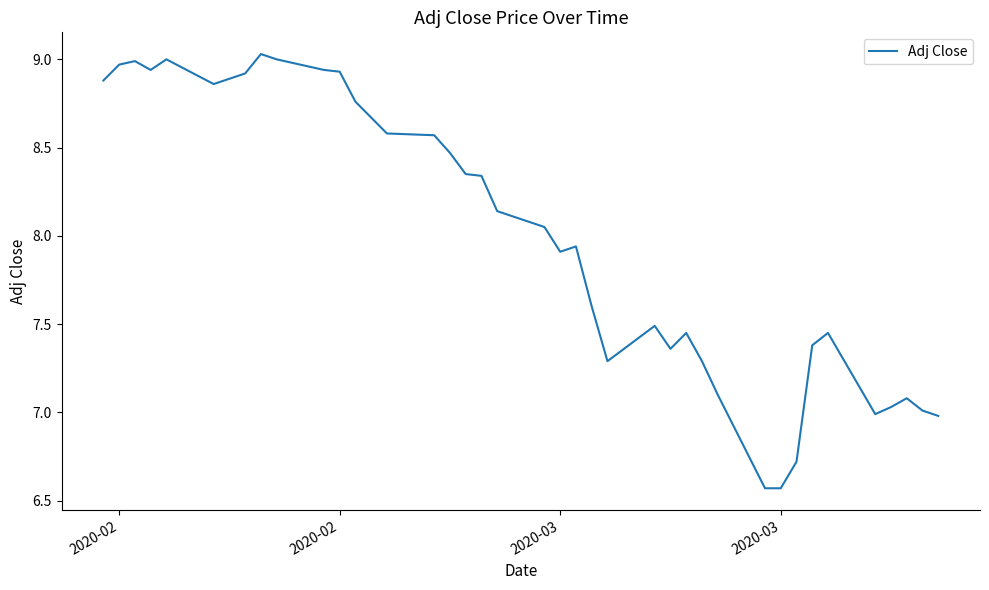

What is the difference between the maximum and second lowest values?

2.5